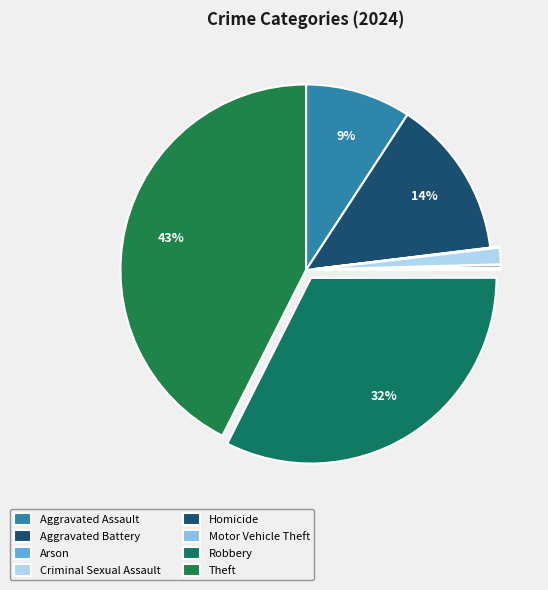

The Aggravated Battery slice represents 14% of the pie. True or false?

True